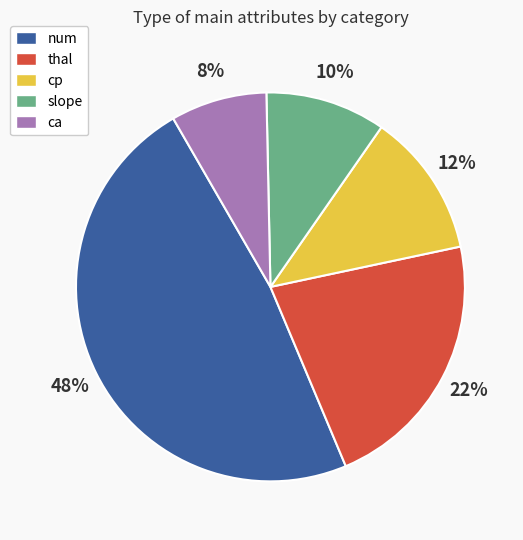

To the nearest percent, what is the combined percentage of num and cp?

60%